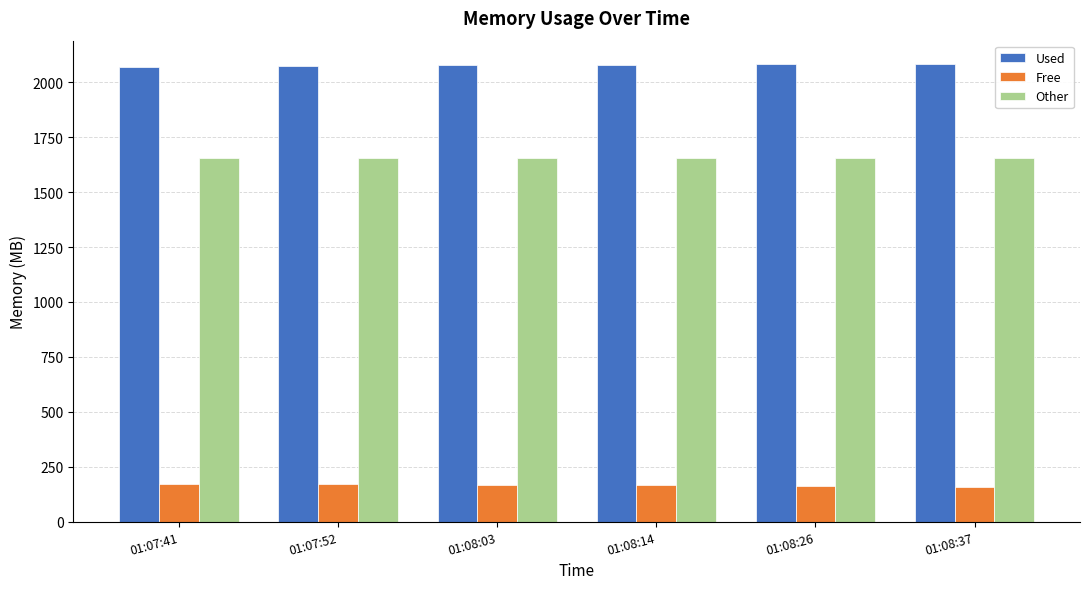

Is the value of Free at 01:08:37 greater than the value of Other at 01:08:14?

No